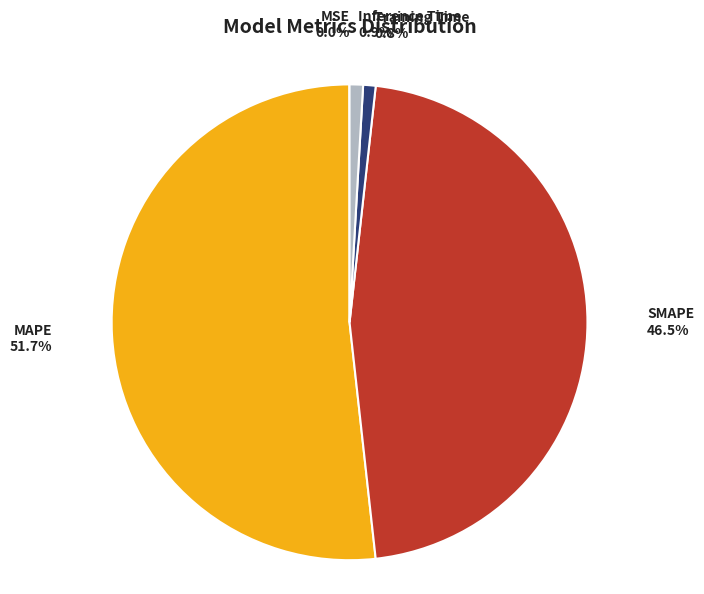

How much of the chart is everything except SMAPE?

53.5%